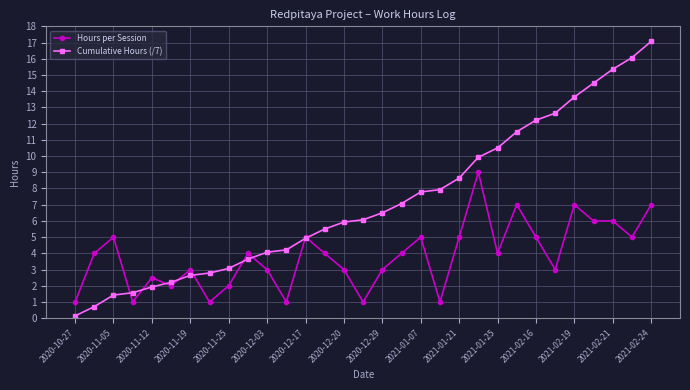

Which series has the largest range (max minus min)?

Cumulative Hours (/7)